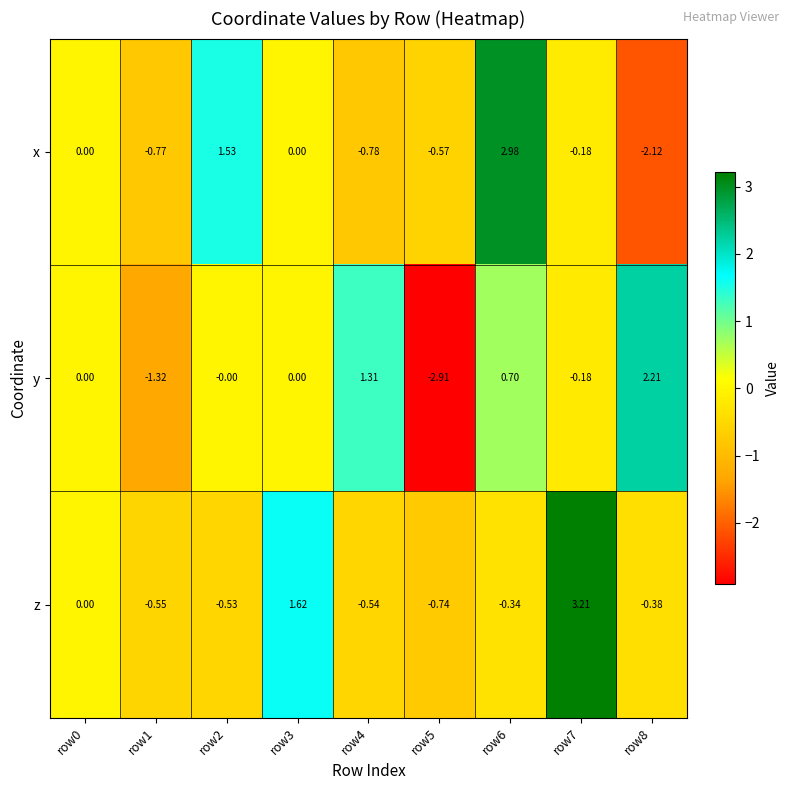

Count the number of categories in the chart.

9